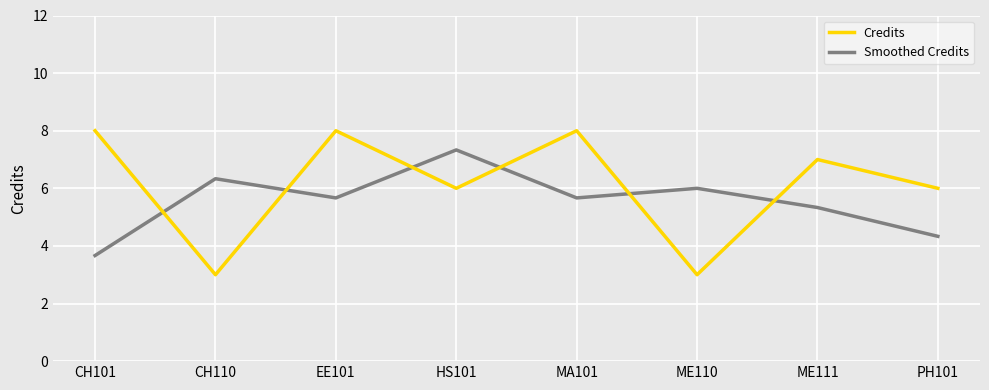

What is the sum of all Credits values?

49.0